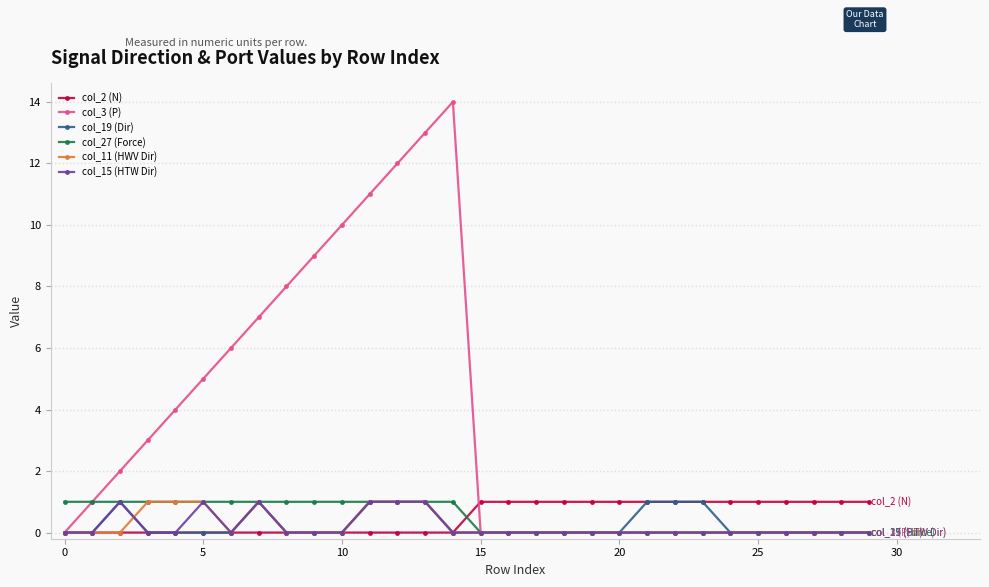

True or false: col_19 (Dir) and col_11 (HWV Dir) intersect in this chart.

True